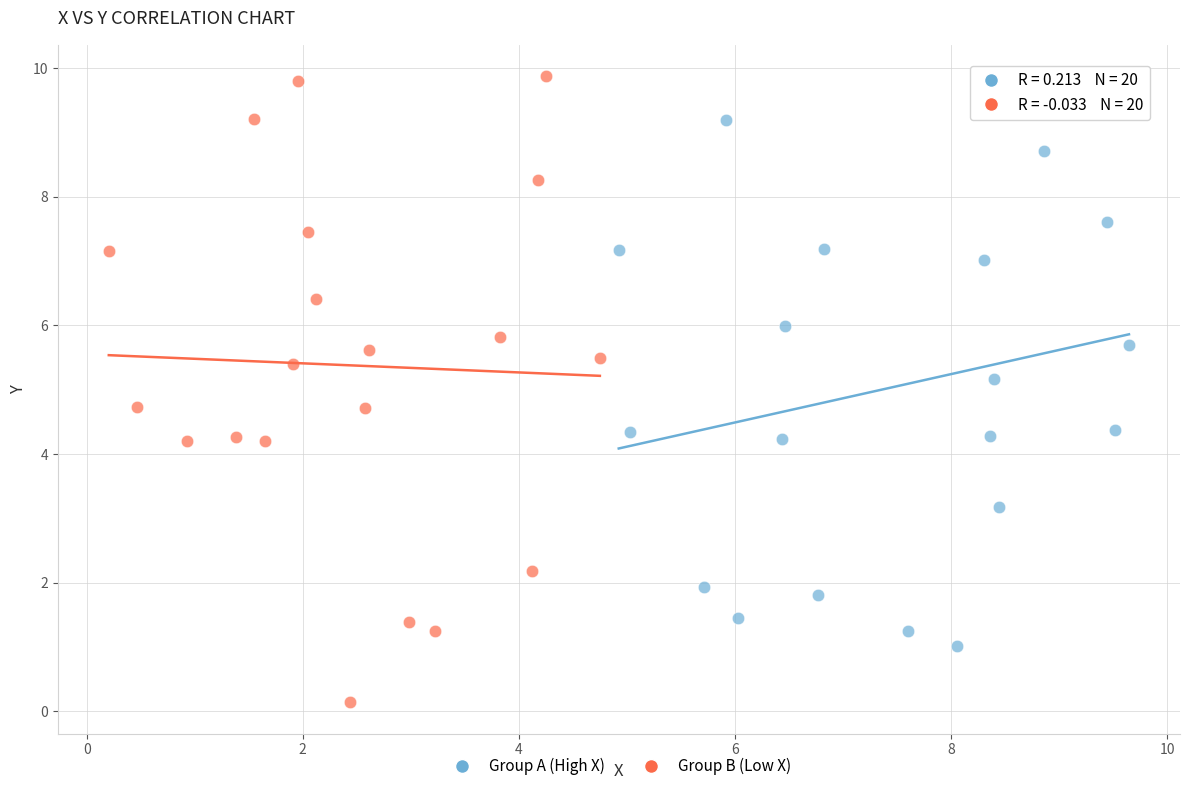

Which series contains the lowest Y value?

Group B (Low X)